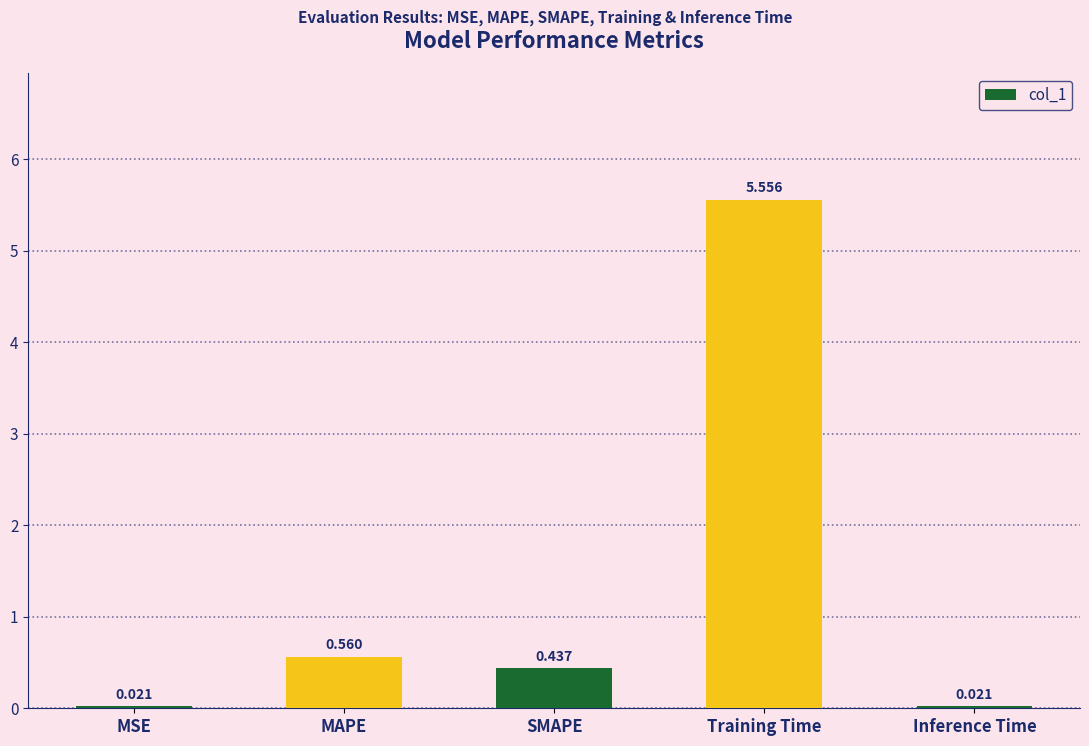

How many bars are there in total?

5